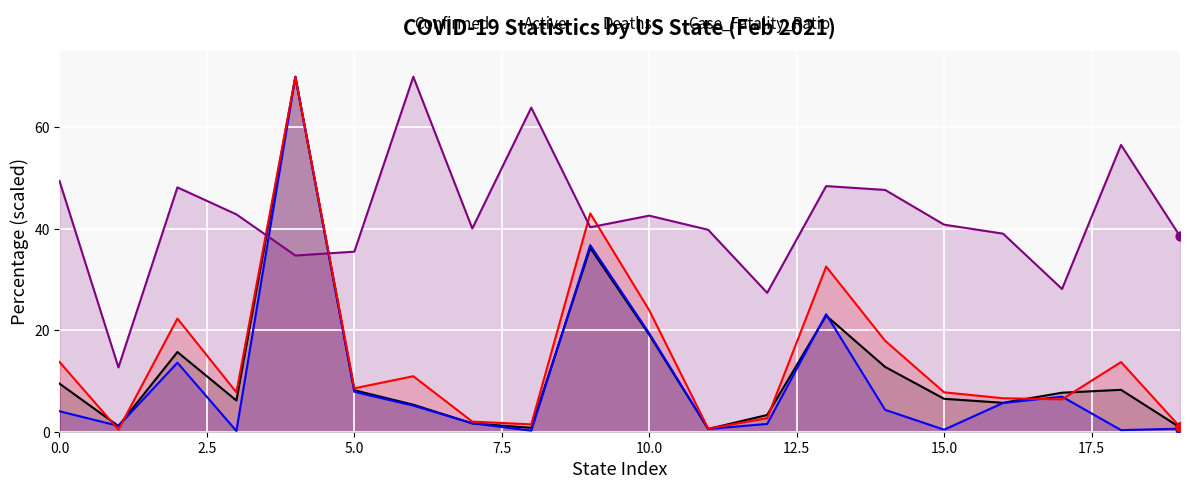

Which series has the widest spread of Y values?

Active